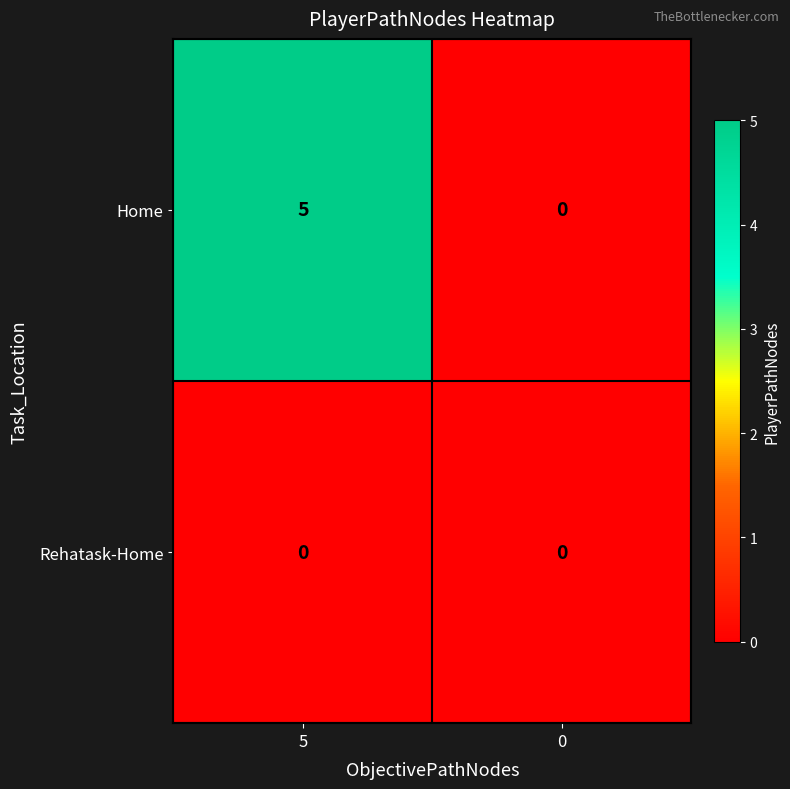

Rank the series by their maximum value, from highest to lowest.

Home, Rehatask-Home